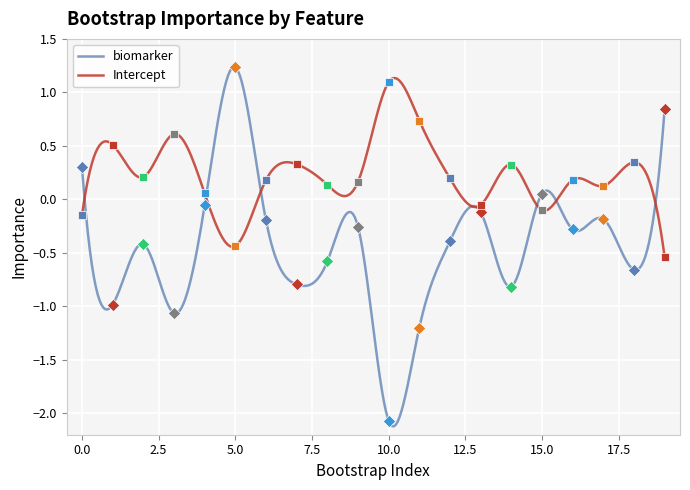

Is the value of Intercept at 19 greater than the value of biomarker at 5?

No